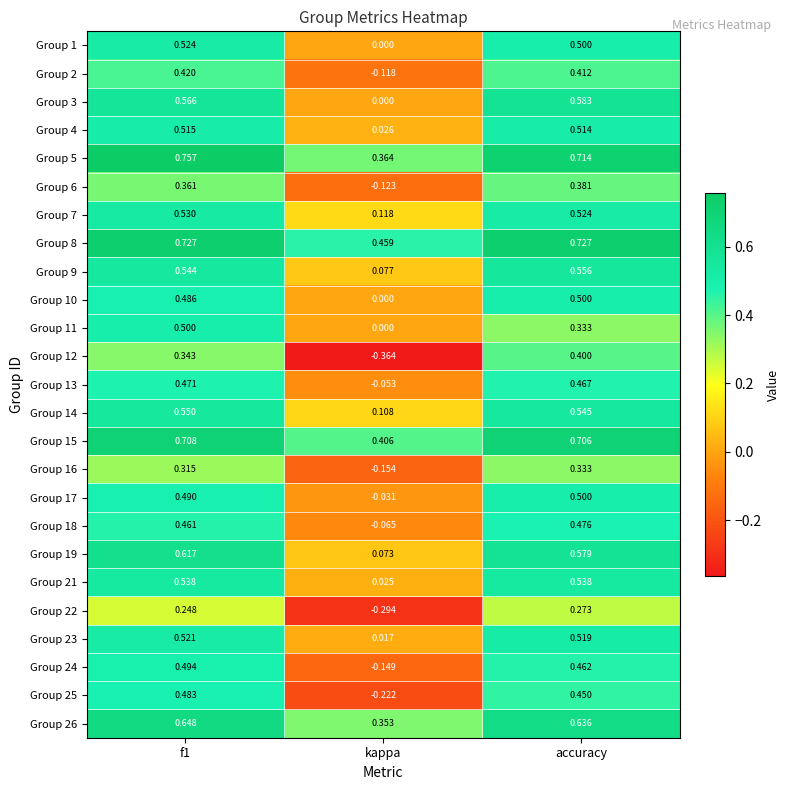

At which label is Group 21 closest to 0?

kappa